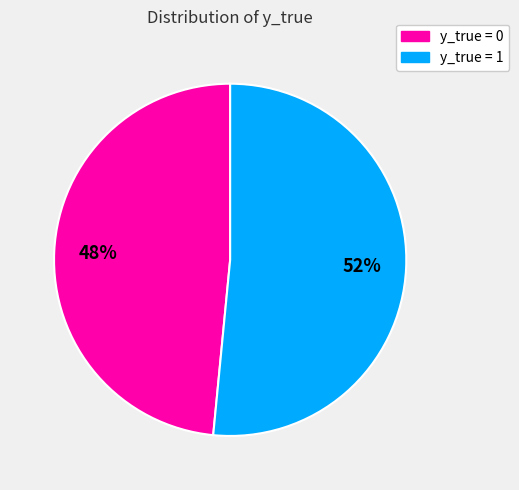

Is there a majority slice in this chart?

Yes